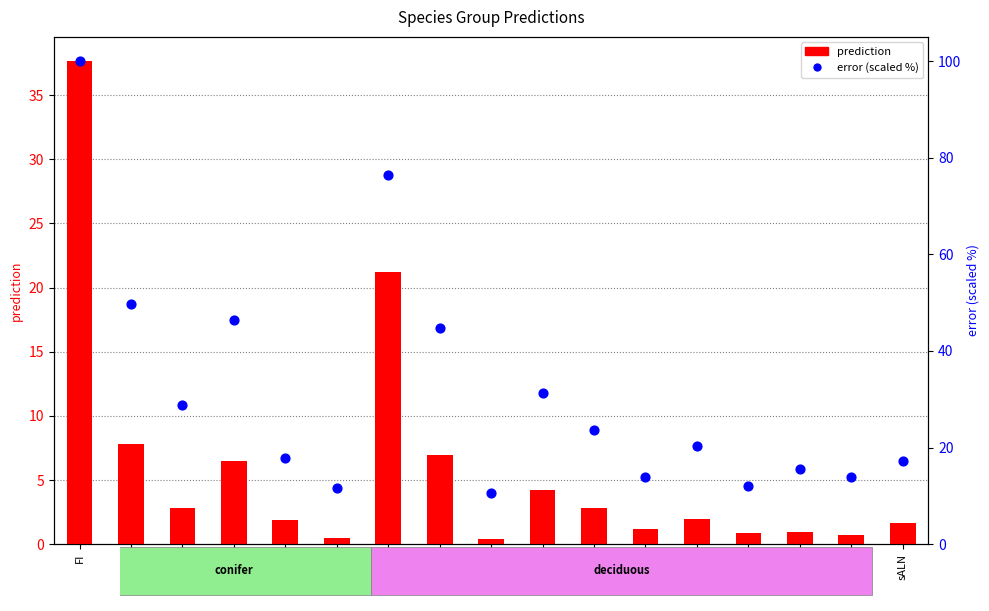

What are all the series names shown in the legend?

prediction, error (scaled %)